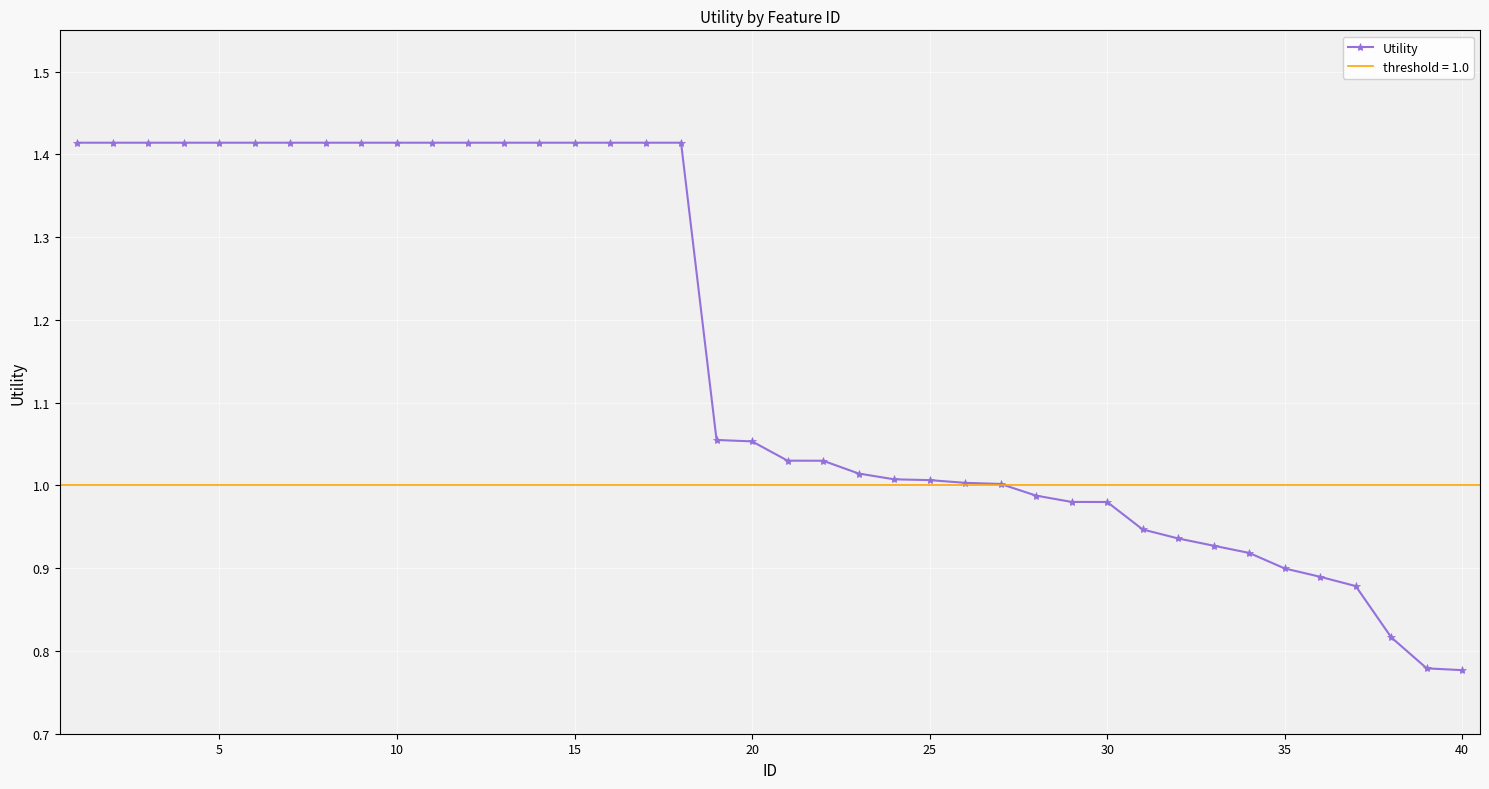

How many lines are shown in the chart?

1